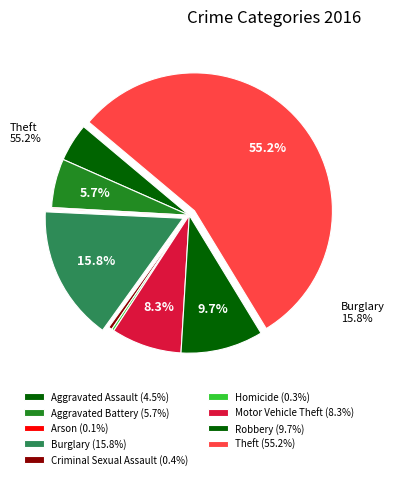

What is the largest slice in the pie chart?

Theft